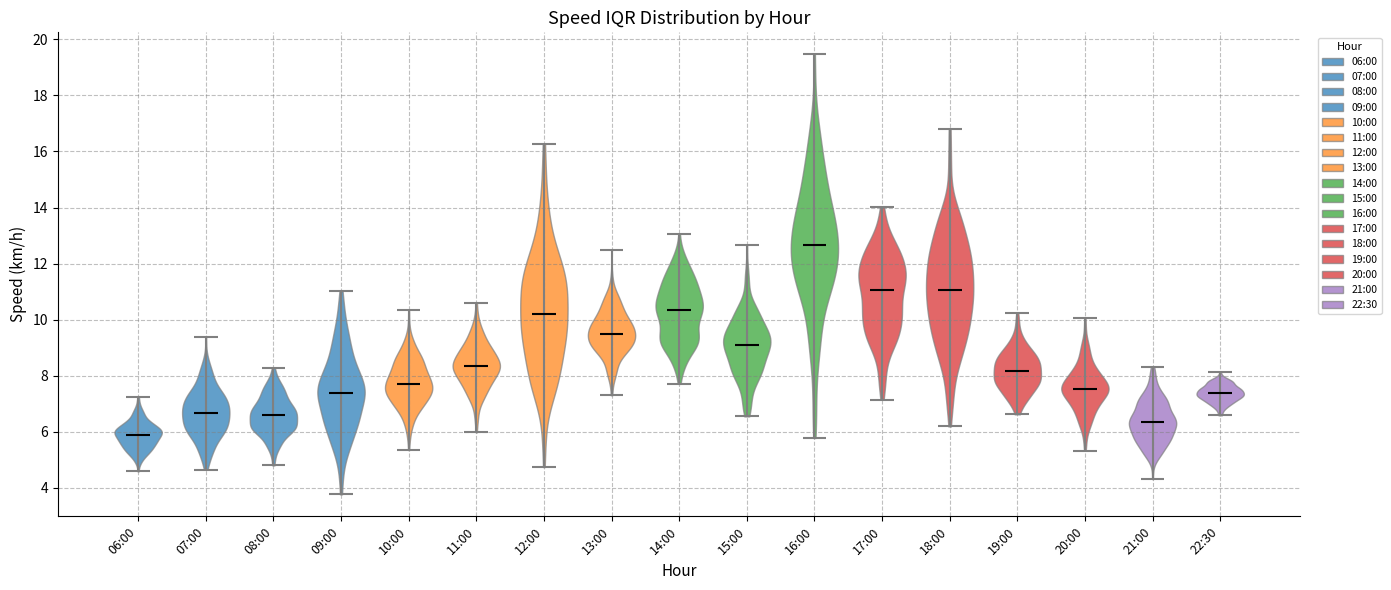

Where does the median line of the violin for 09:00 sit on the y-axis? The values are not printed on the chart, so give them approximately, as read against the axis.

7.4